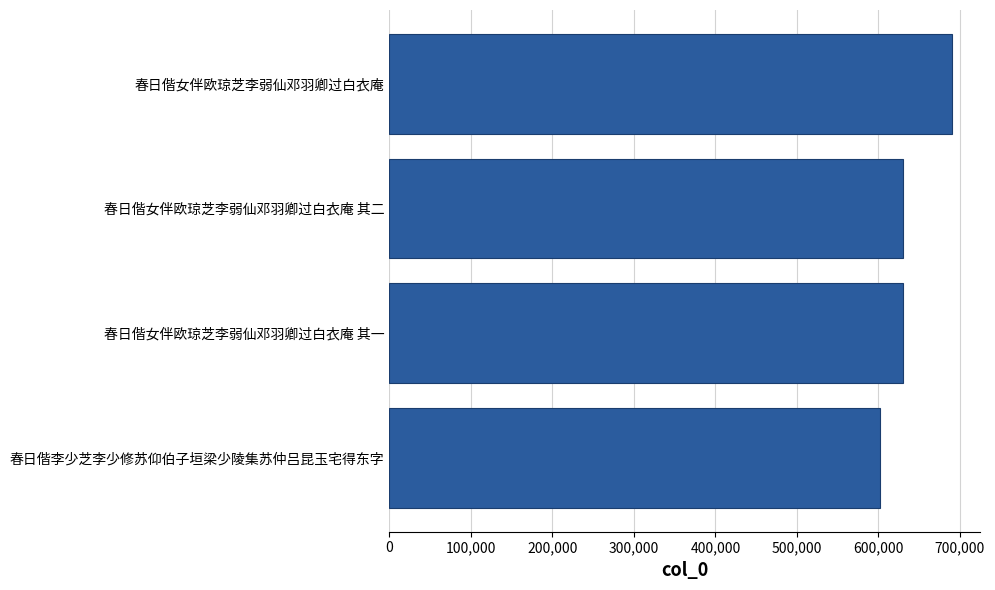

What is the average value?

637913